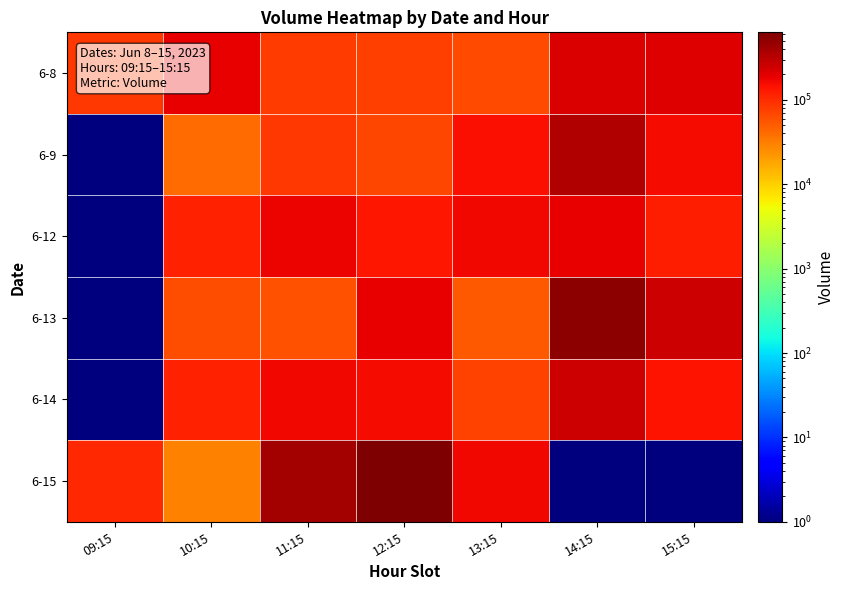

Rank the series at 12:15 from highest to lowest value.

6-15, 6-13, 6-14, 6-12, 6-8, 6-9